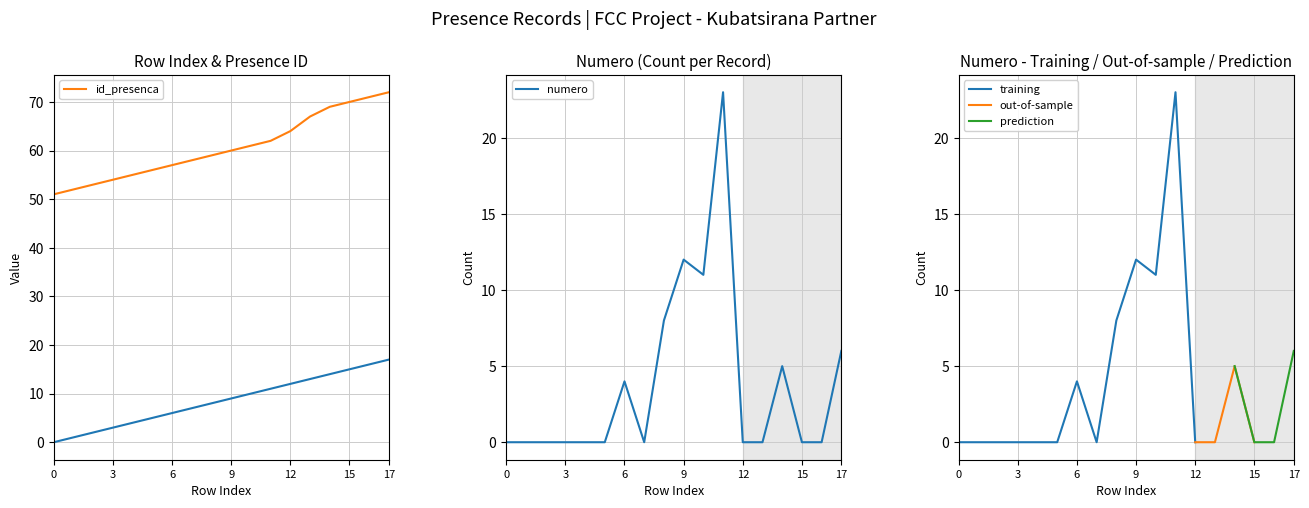

True or false: id_presenca and _NúmLinha cross at least once.

False